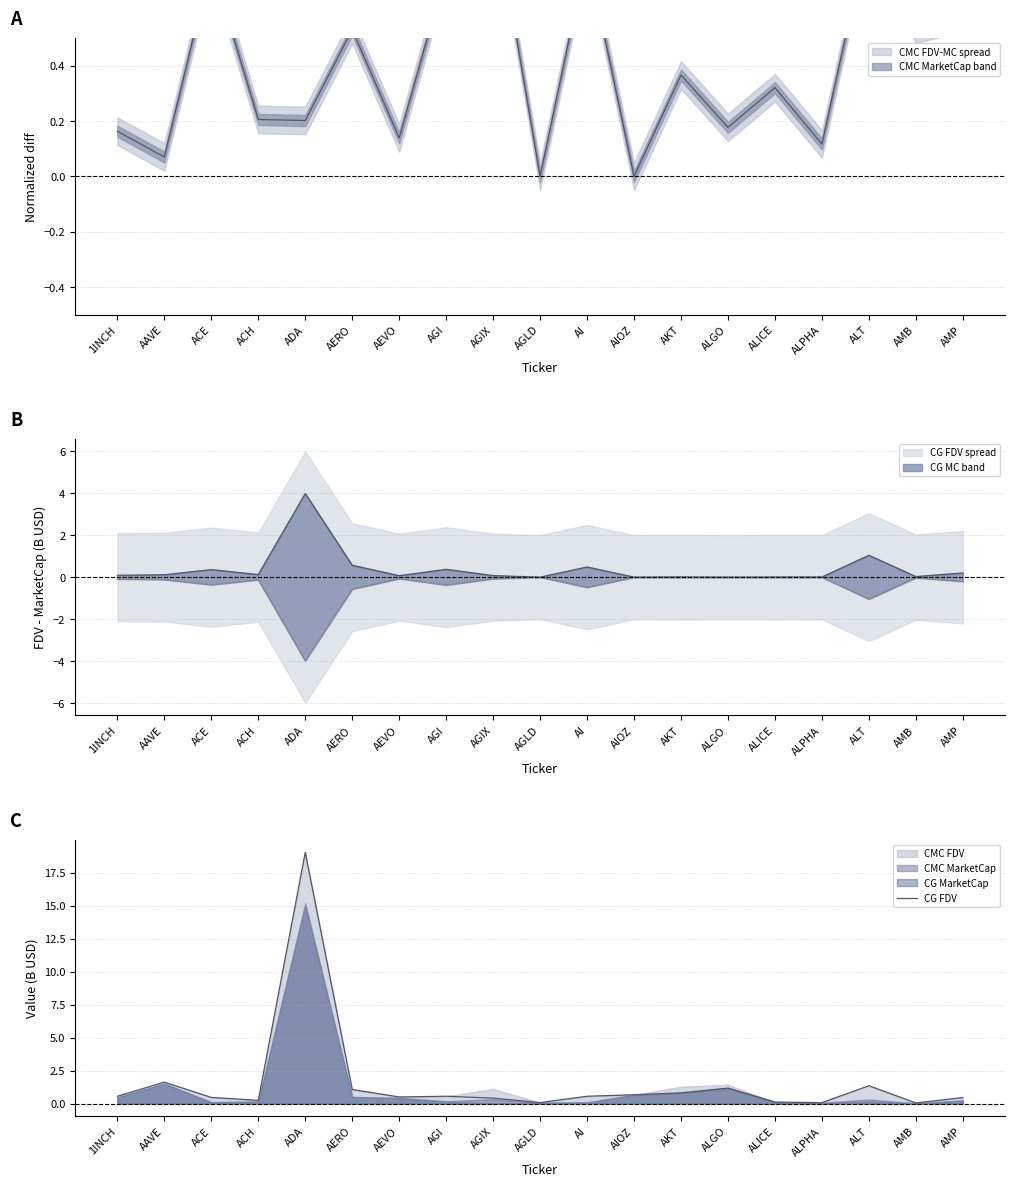

Rank the categories by value from lowest to highest.

AMB, ALPHA, AGLD, ALICE, ACH, AGIX, AMP, ACE, AEVO, 1INCH, AGI, AI, AIOZ, AKT, AERO, ALGO, ALT, AAVE, ADA